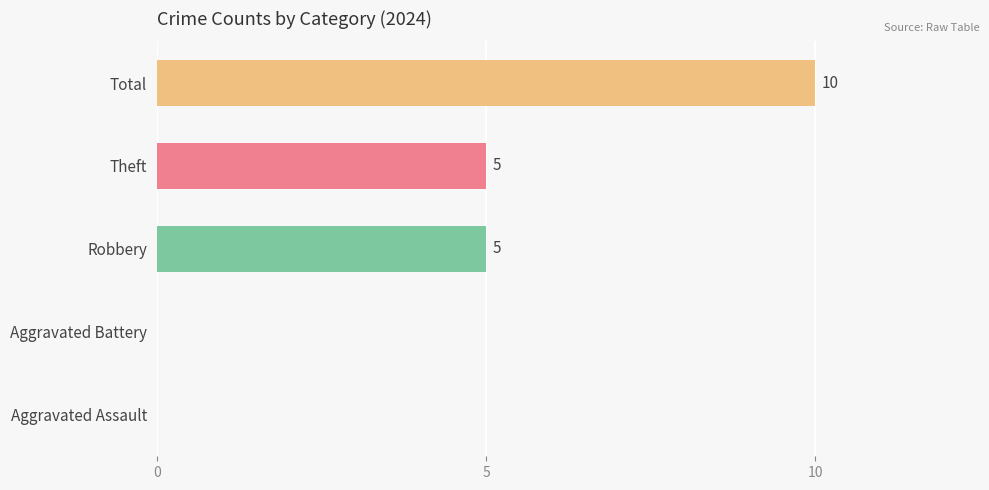

Which series has the largest total across all categories?

Total